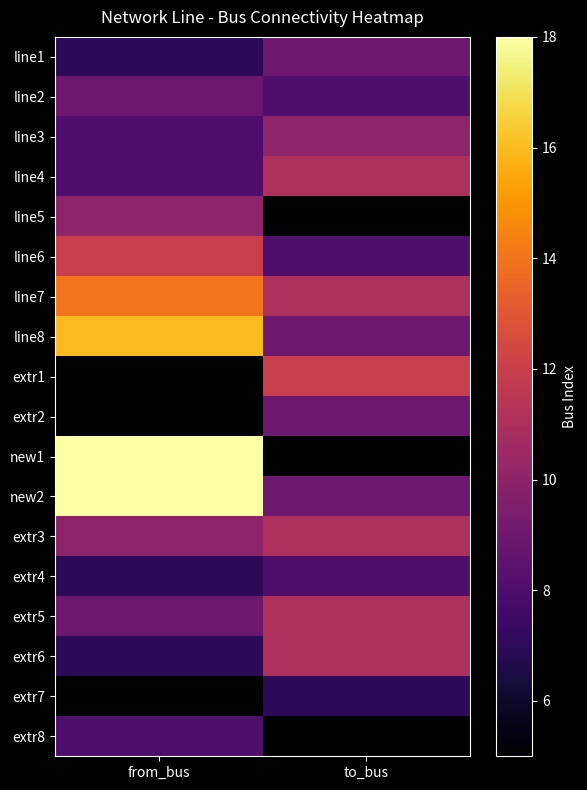

At which category does the chart reach its peak across all series?

from_bus